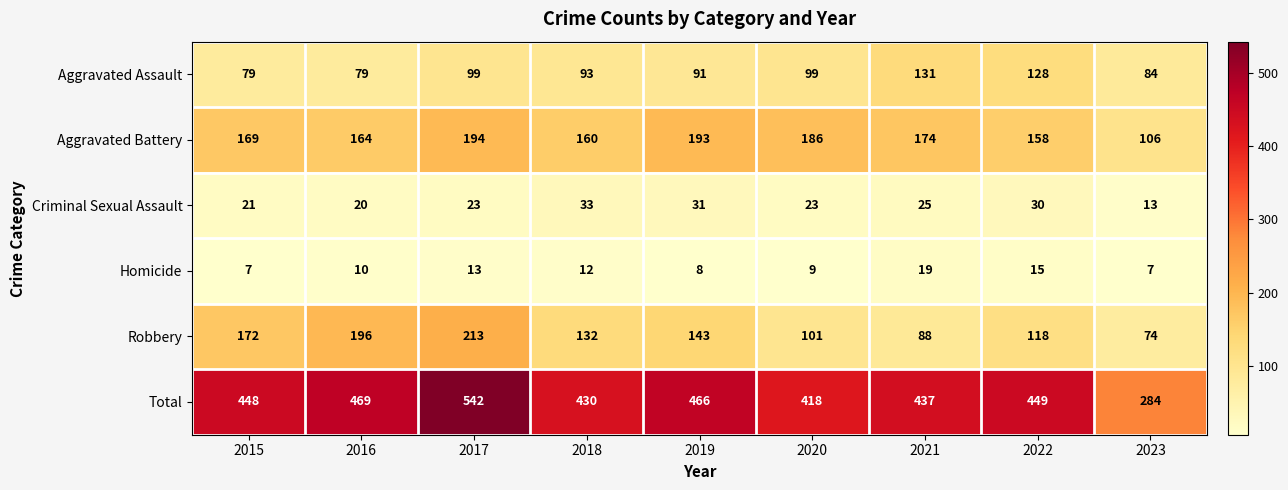

Rank the series by their maximum value, from lowest to highest.

Homicide, Criminal Sexual Assault, Aggravated Assault, Aggravated Battery, Robbery, Total